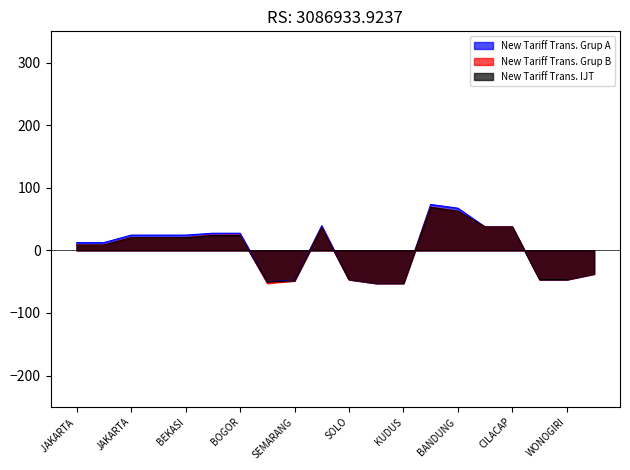

Is the value of New Tariff Trans. Grup B at JAKARTA greater than the value of New Tariff Trans. IJT at BANDUNG ?

No